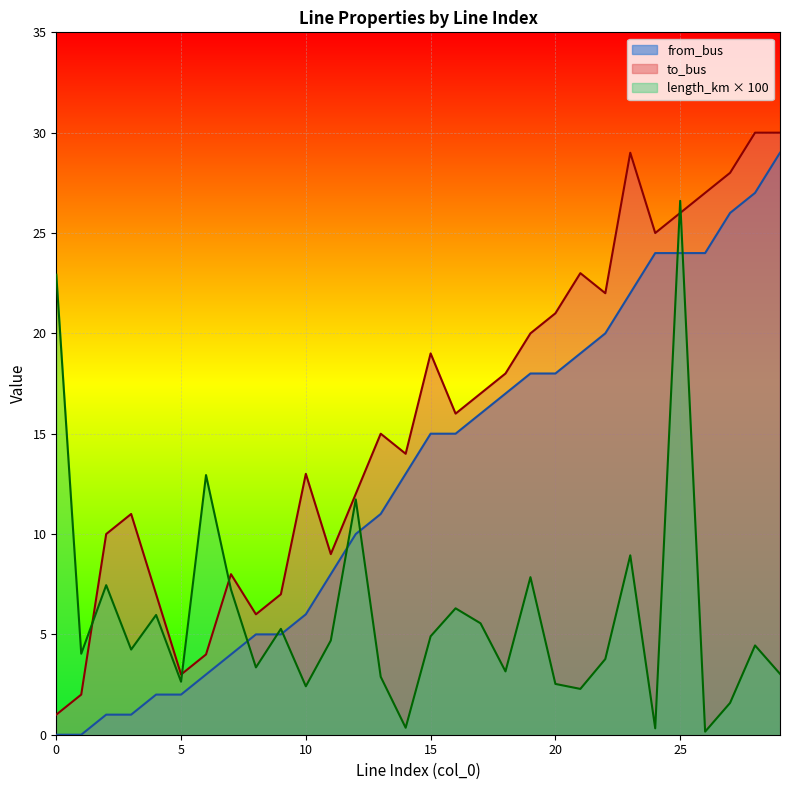

Which category has the highest value in the length_km series?

25